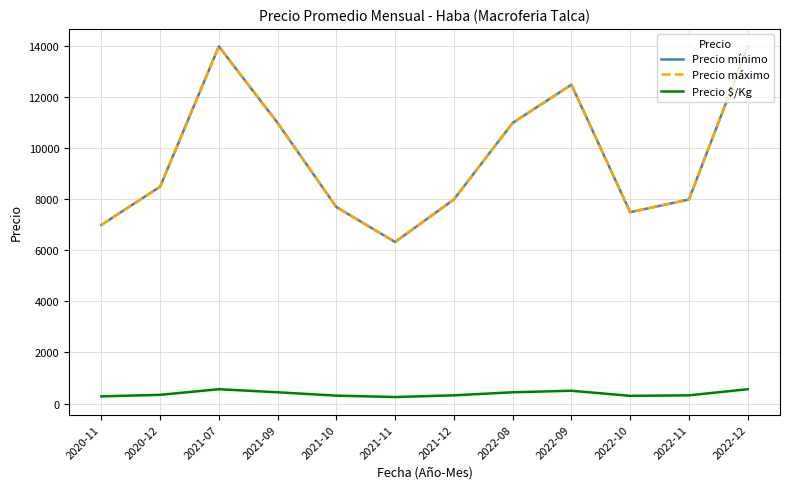

True or false: Precio mínimo and Precio máximo intersect in this chart.

False